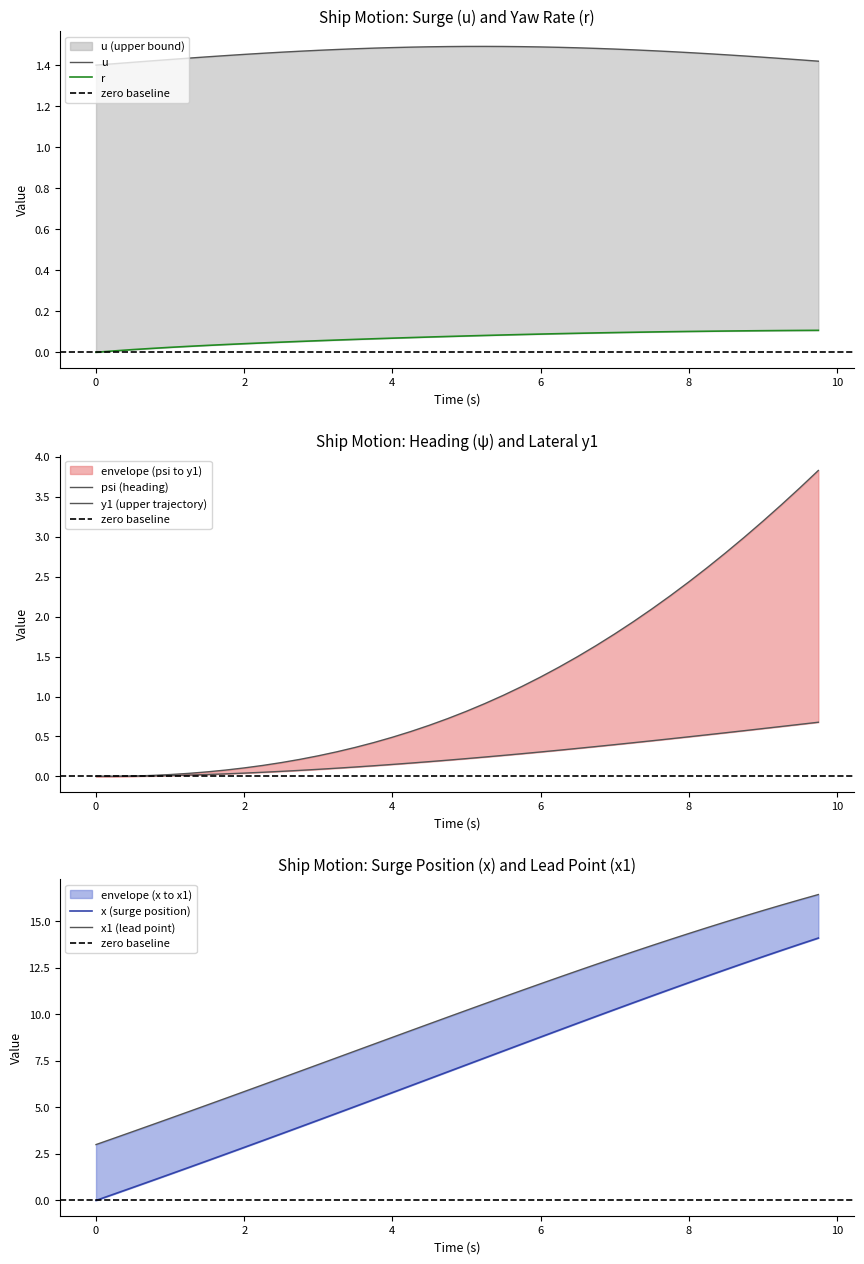

Which series changed the most between 7.25 and 7.5?

x